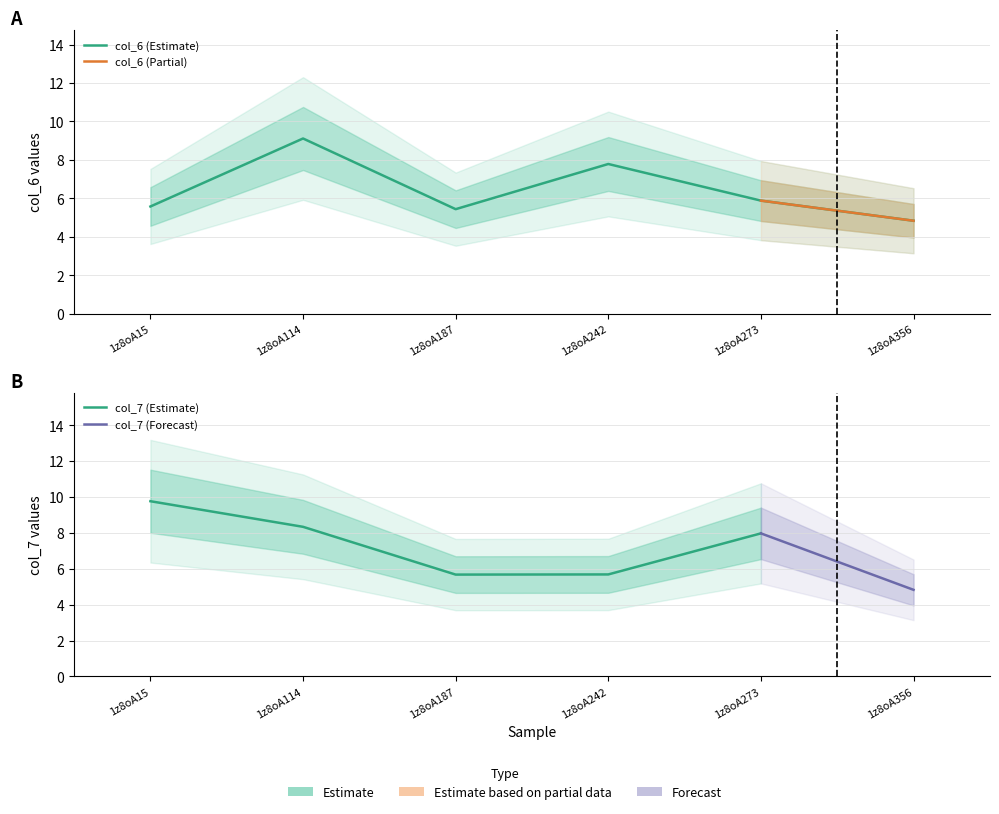

Does the chart have visible grid lines?

Yes